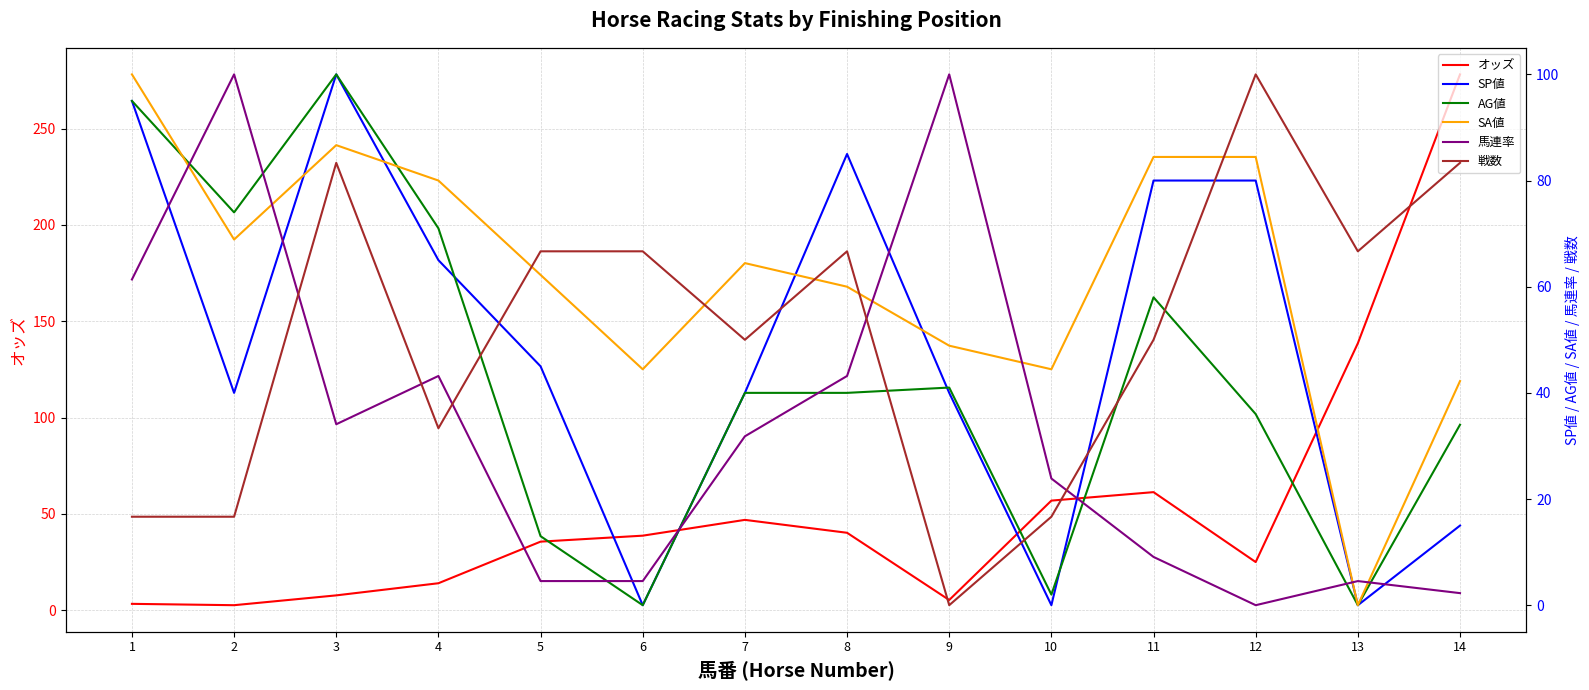

At 3, list the series in order from largest to smallest.

SA値, SP値, AG値, 馬連率, オッズ, 戦数